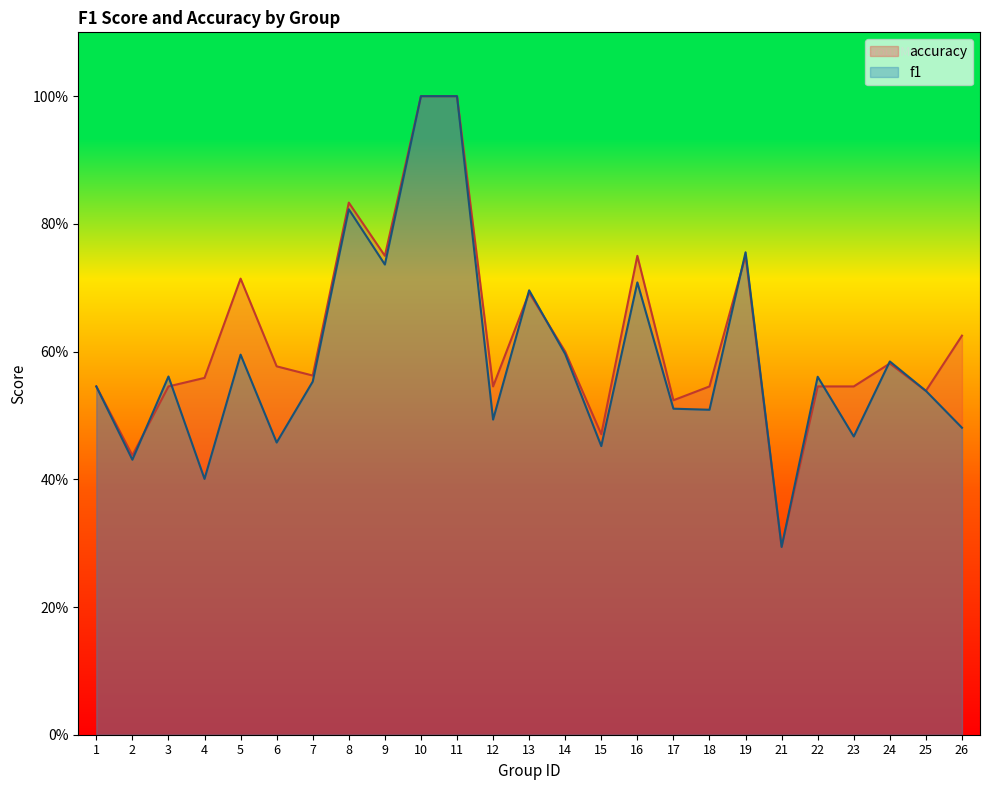

How many times do f1 and accuracy cross each other?

7